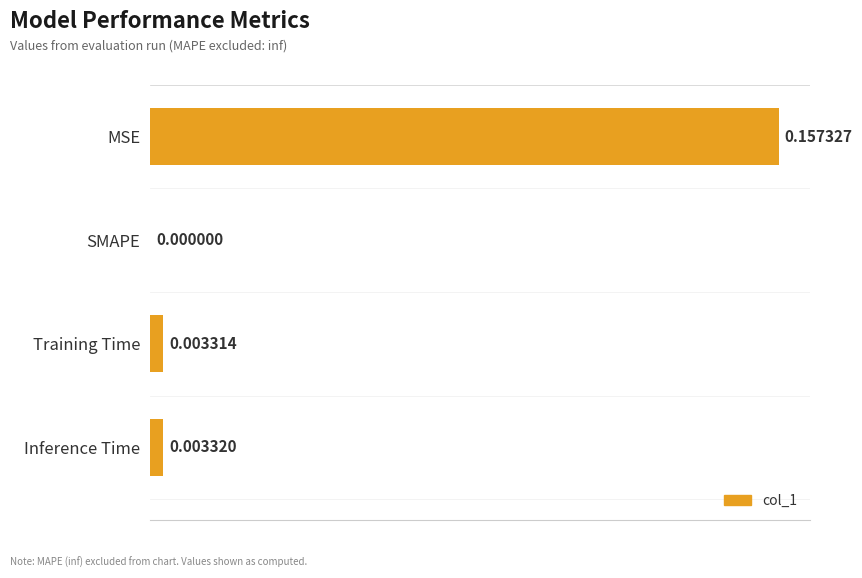

Which has a higher value, SMAPE or Inference Time?

Inference Time